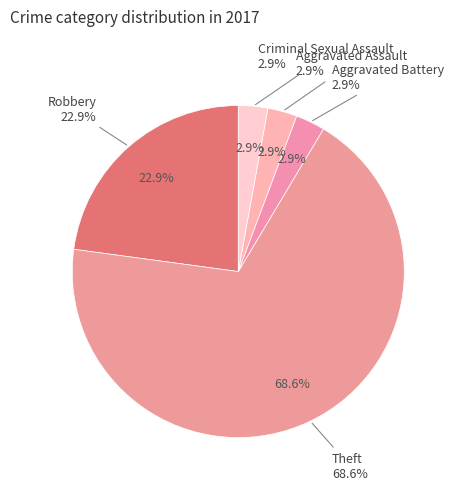

The Robbery slice represents 23% of the pie. True or false?

True